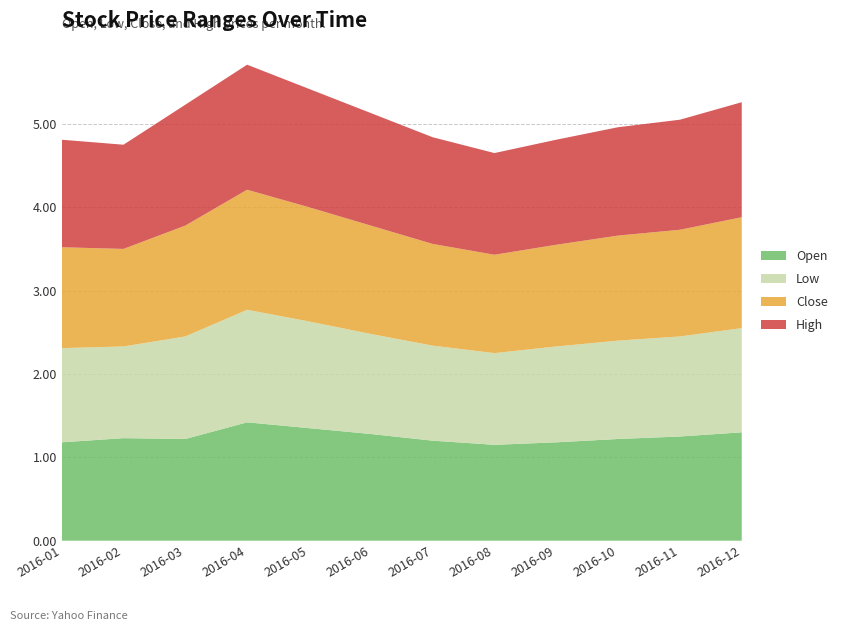

Reading left to right, list all the values displayed in this chart.

Open: 1.2	1.2	1.2	1.4	1.4	1.3	1.2	1.1	1.2	1.2	1.2	1.3
Low: 1.1	1.1	1.2	1.4	1.3	1.2	1.1	1.1	1.1	1.2	1.2	1.2
Close: 1.2	1.2	1.3	1.4	1.4	1.3	1.2	1.2	1.2	1.3	1.3	1.3
High: 1.3	1.2	1.4	1.5	1.4	1.4	1.3	1.2	1.3	1.3	1.3	1.4